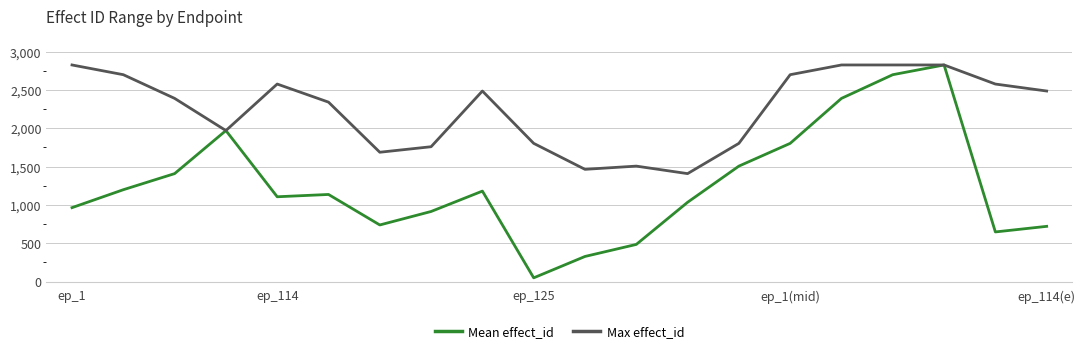

What is the lowest value of the Max effect_id series?

1409